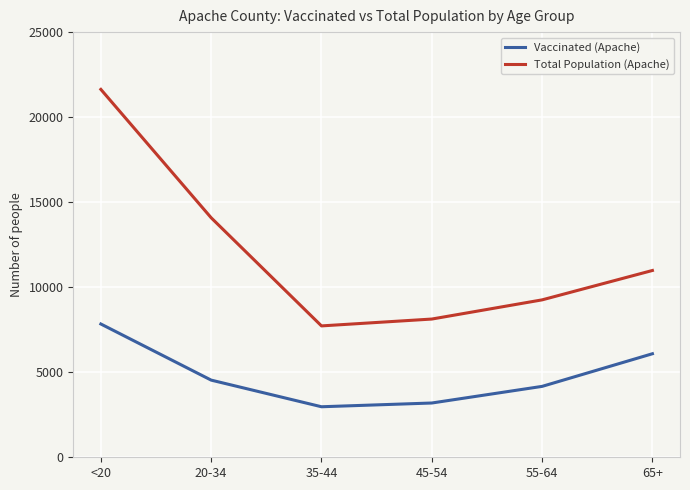

Does the chart have visible grid lines?

Yes